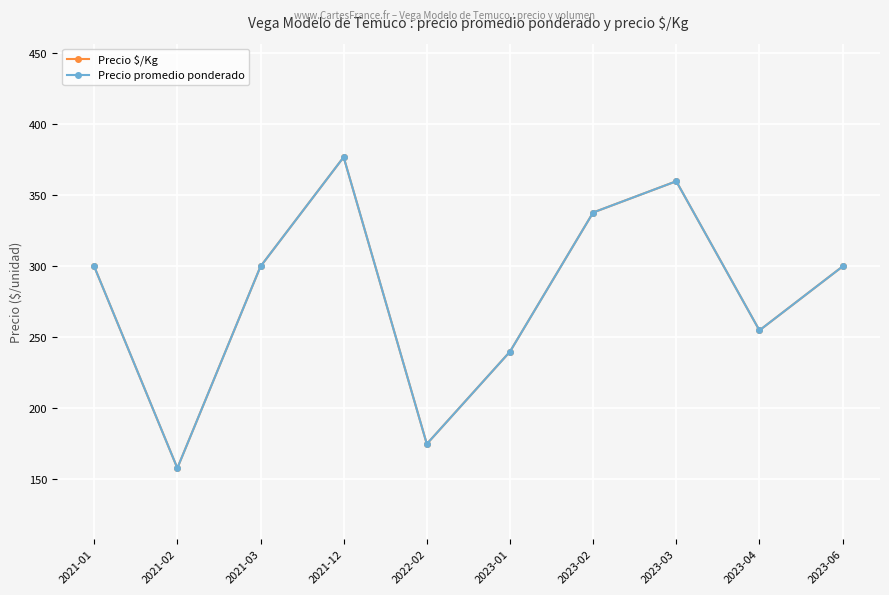

Does the chart have visible grid lines?

Yes